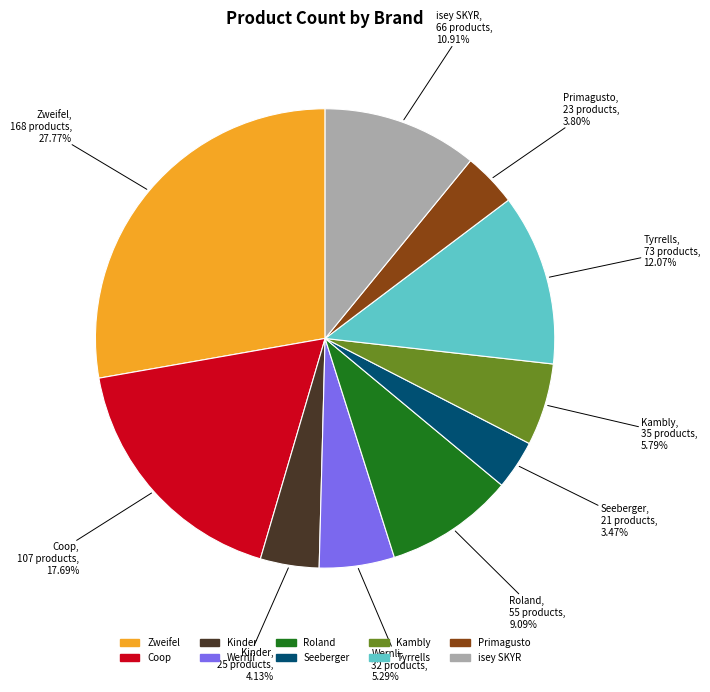

Which slice is the largest?

Zweifel